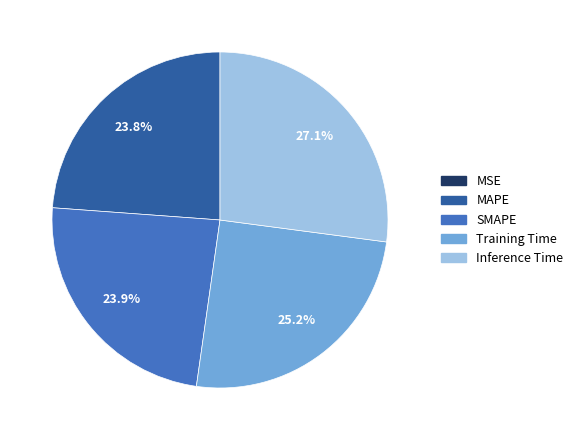

What is the largest slice in the pie chart?

Inference Time